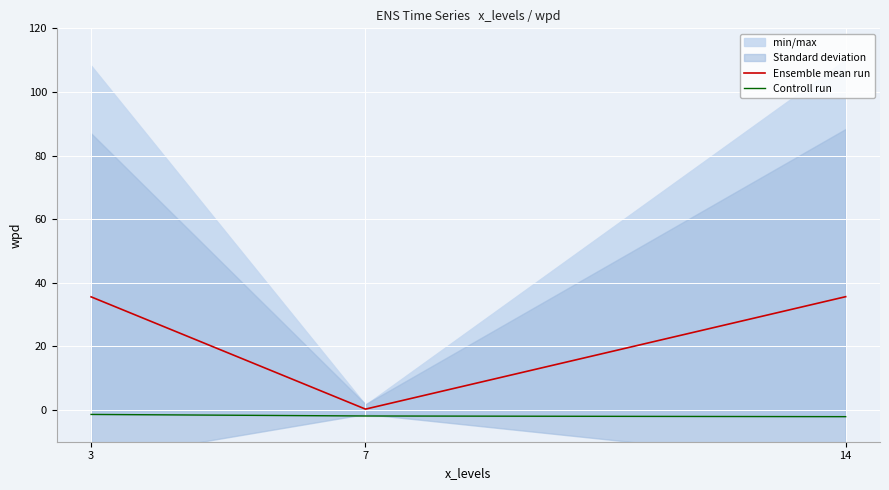

The Controll run series shows -2.1 at 14. True or false?

True